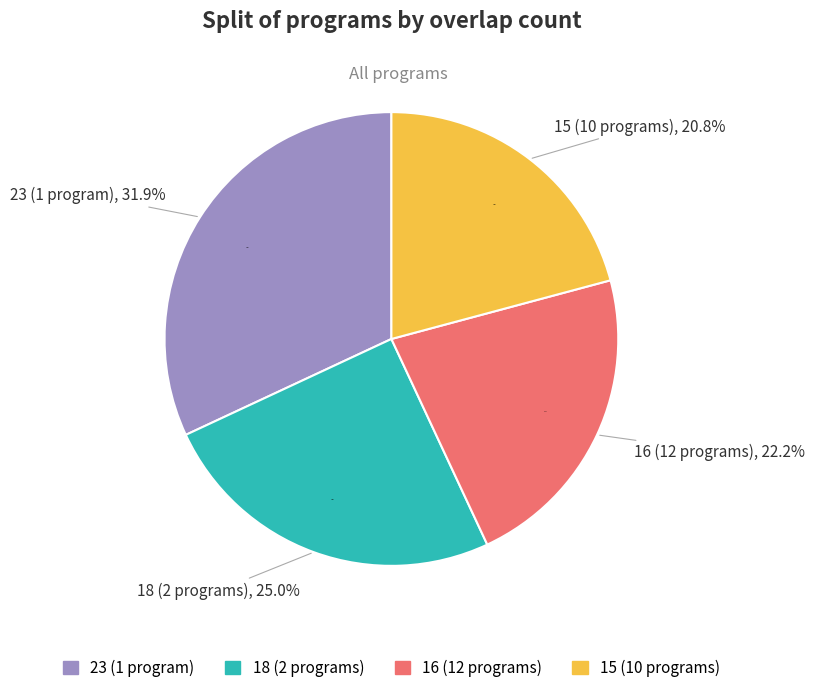

Rank the categories by value from highest to lowest.

overlap=23, overlap=18, overlap=16, overlap=15